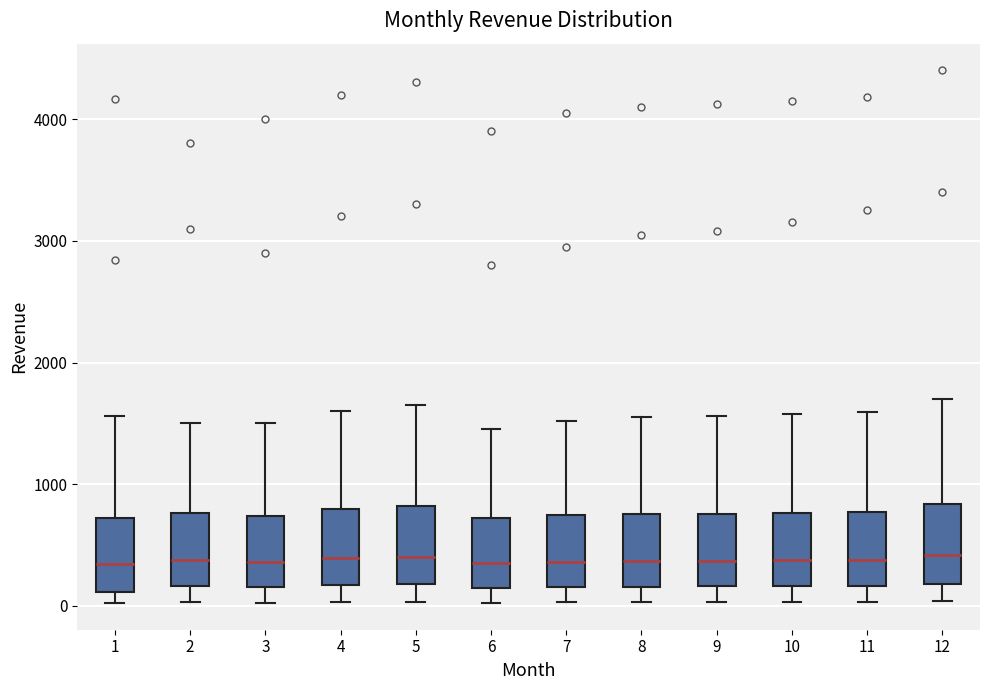

Where does the median line of the box at x = 5 sit on the y-axis? The values are not printed on the chart, so give them approximately, as read against the axis.

400